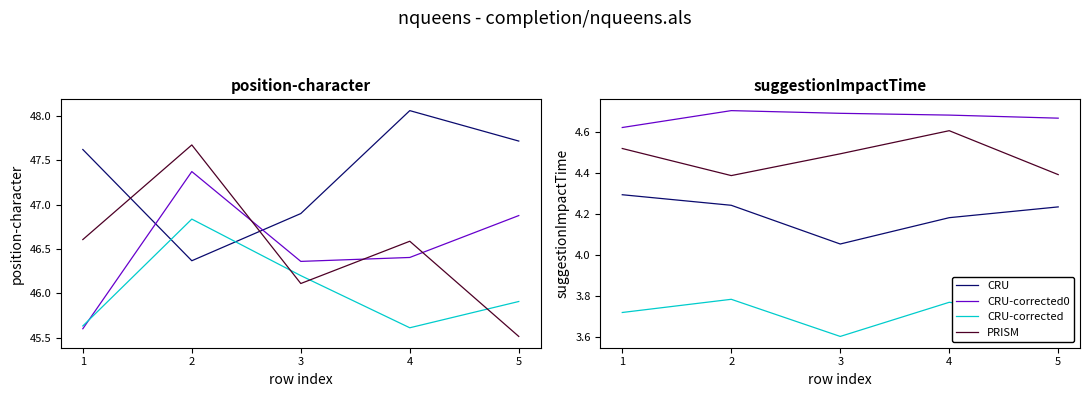

In CRU, how many points are lower than both neighbors (excluding endpoints)?

1